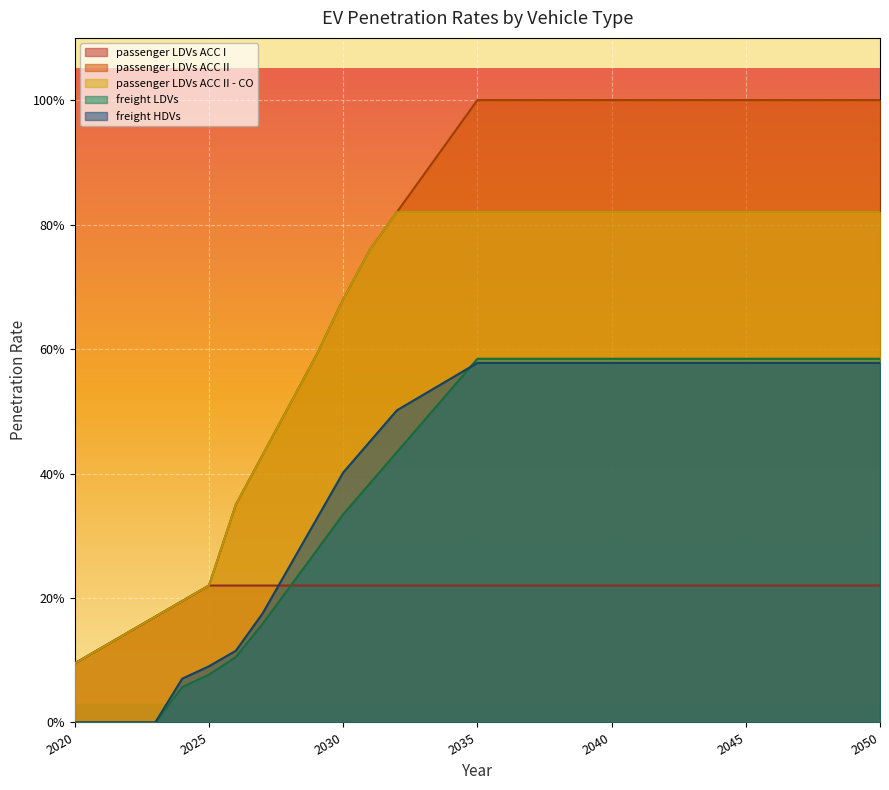

Which series changed the most between 2021 and 2023?

passenger LDVs ACC I